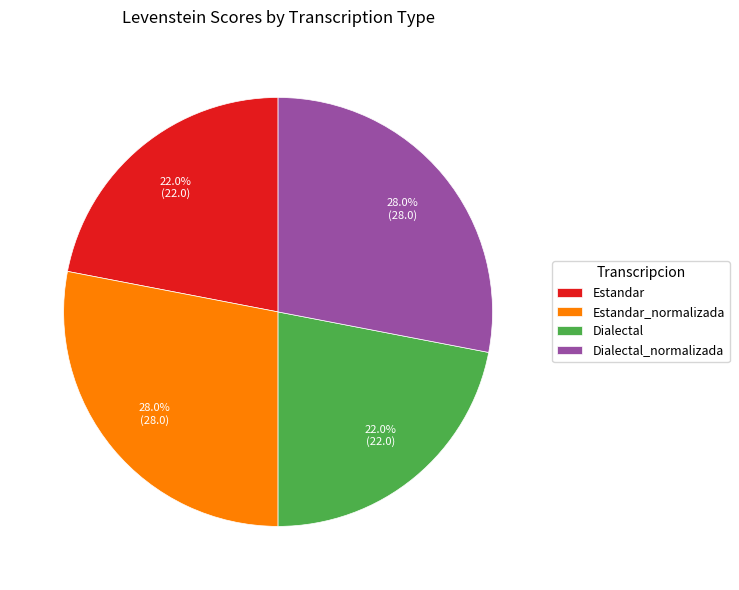

To the nearest percent, what portion does Estandar_normalizada represent?

28%